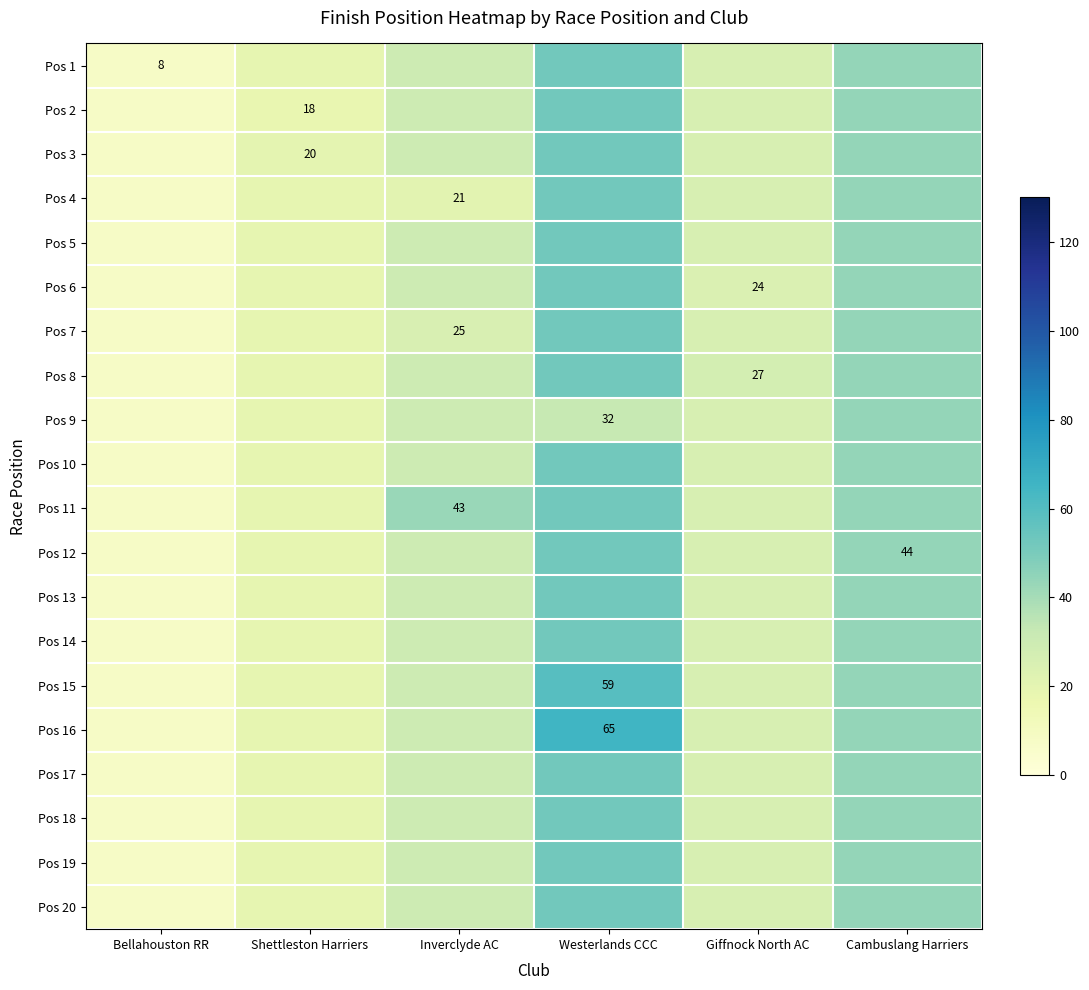

Rank the series at Shettleston Harriers from highest to lowest value.

Pos 3, Pos 1, Pos 4, Pos 5, Pos 6, Pos 7, Pos 8, Pos 9, Pos 10, Pos 11, Pos 12, Pos 13, Pos 14, Pos 15, Pos 16, Pos 17, Pos 18, Pos 19, Pos 20, Pos 2